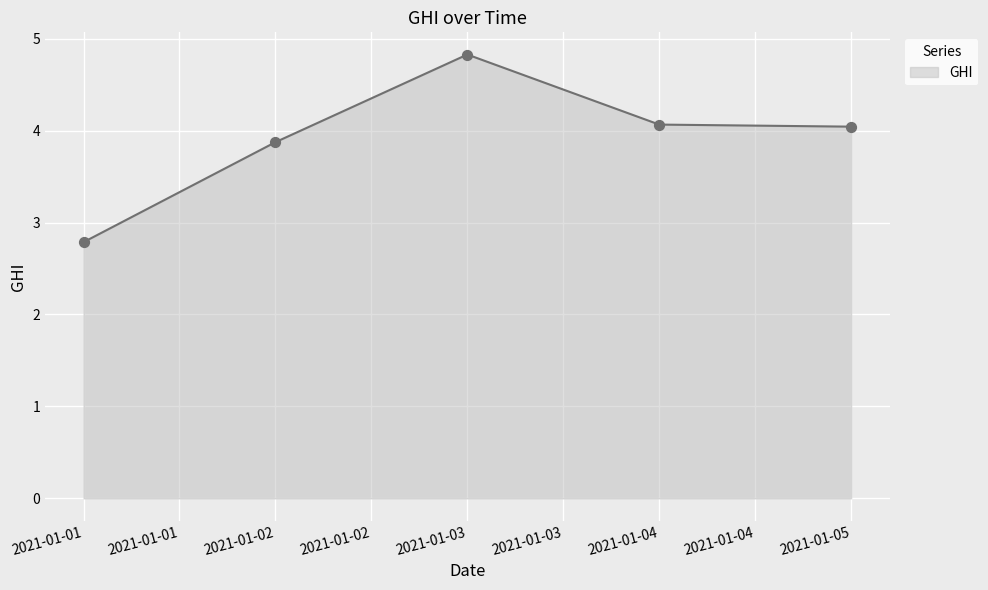

Between 2021-01-05 and 2021-01-02, which is larger?

2021-01-05